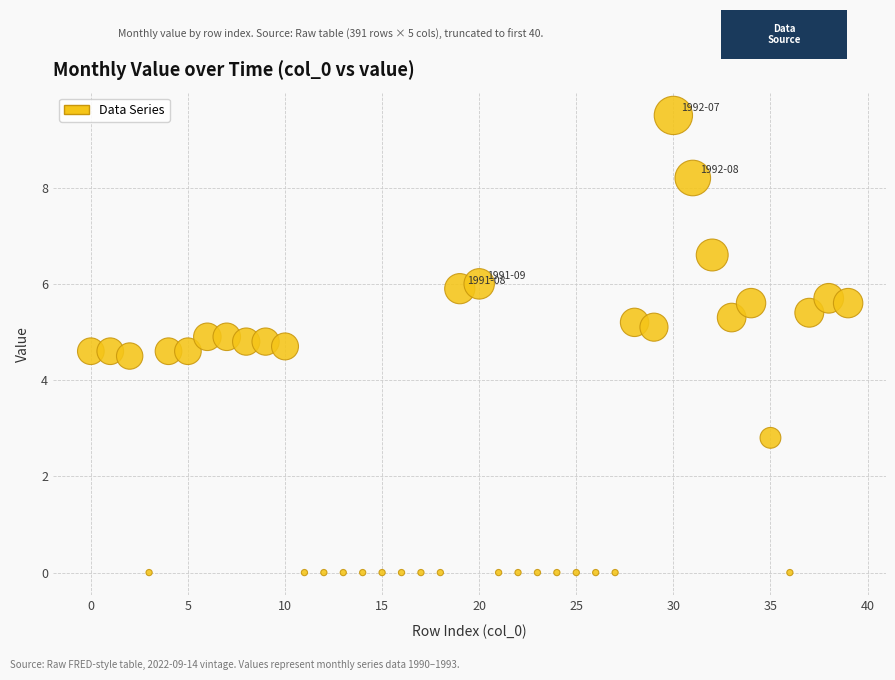

What is the range of Y values (max minus min)?

9.5